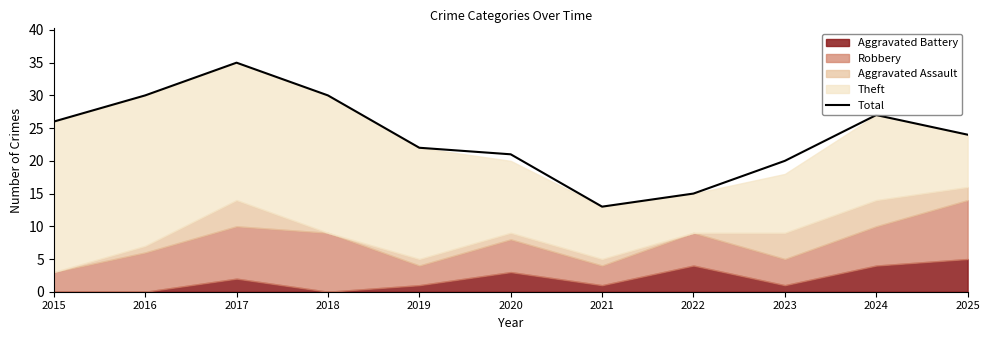

Which has a higher value, 2022 or 2019?

2019